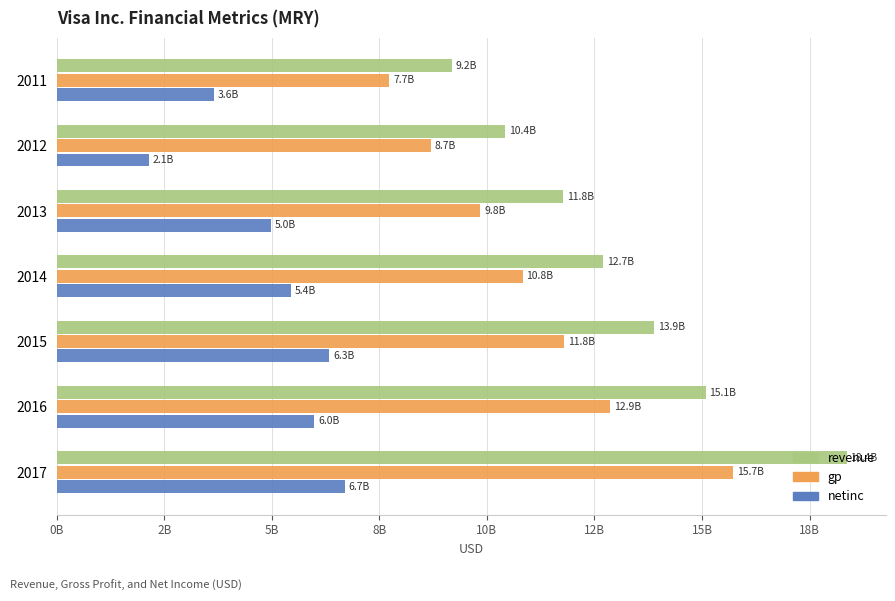

What are all the series names shown in the legend?

revenue, gp, netinc